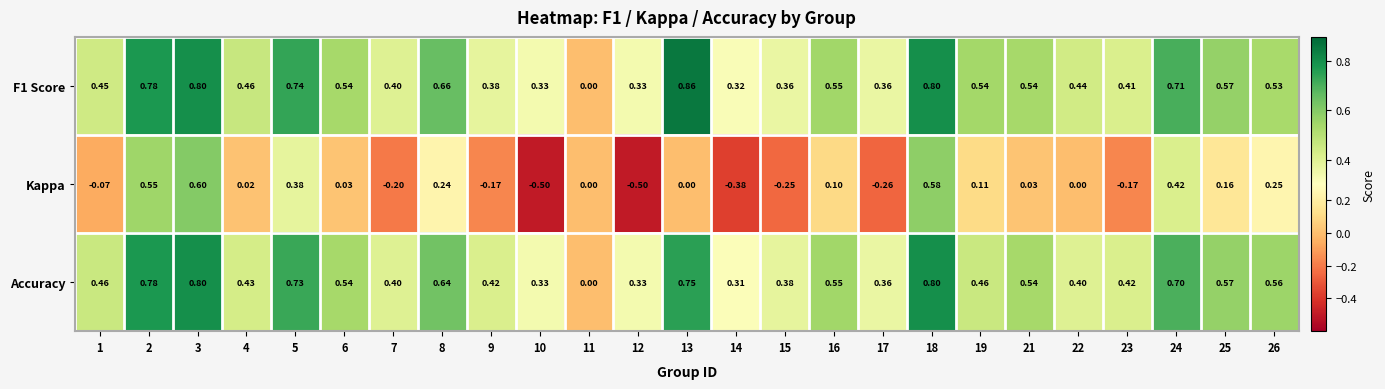

Is the value of F1 Score at 8 greater than the value of Accuracy at 22?

Yes